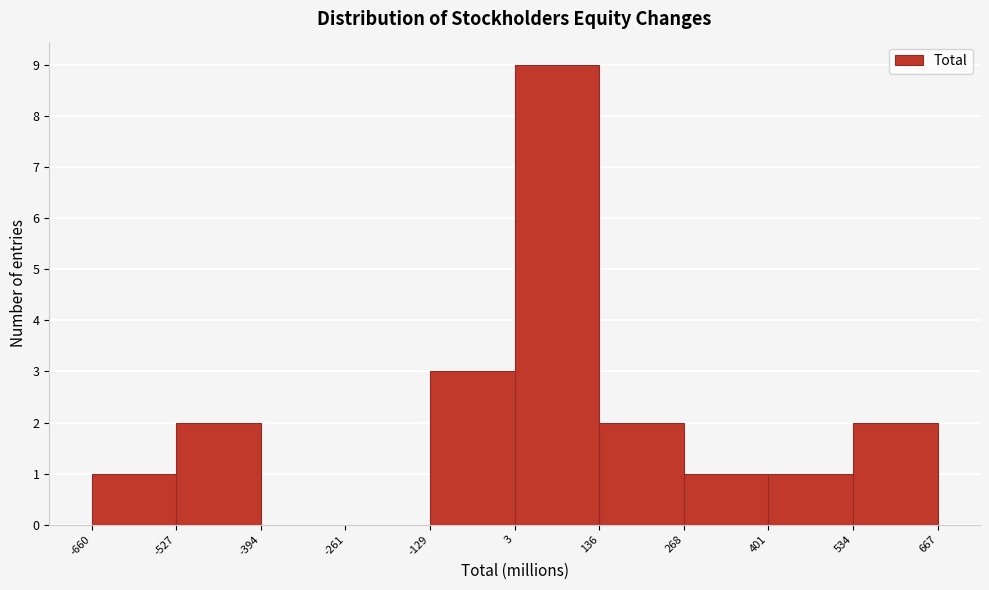

How tall is the bar that spans 534 to 667 on the x-axis? The values are not printed on the chart, so give them approximately, as read against the axis.

2